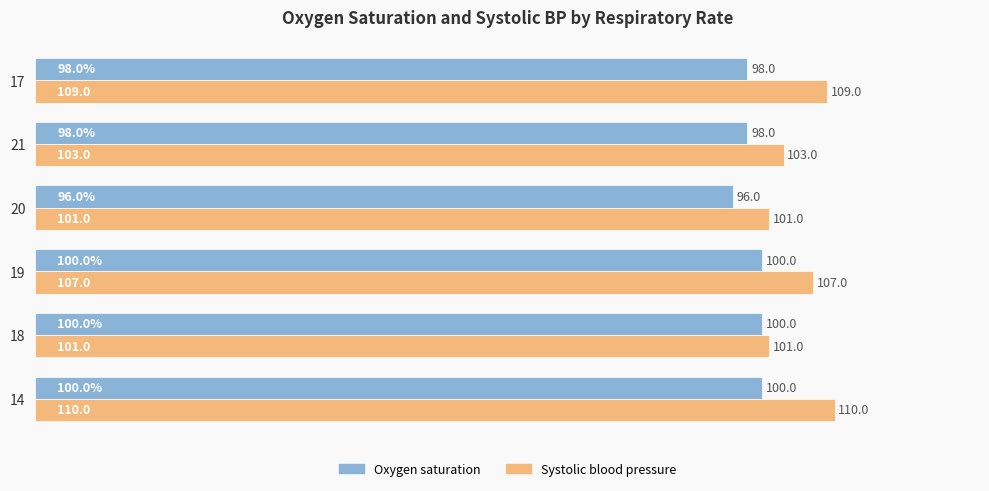

What is the difference between the second highest and second lowest values in the Systolic blood pressure series?

8